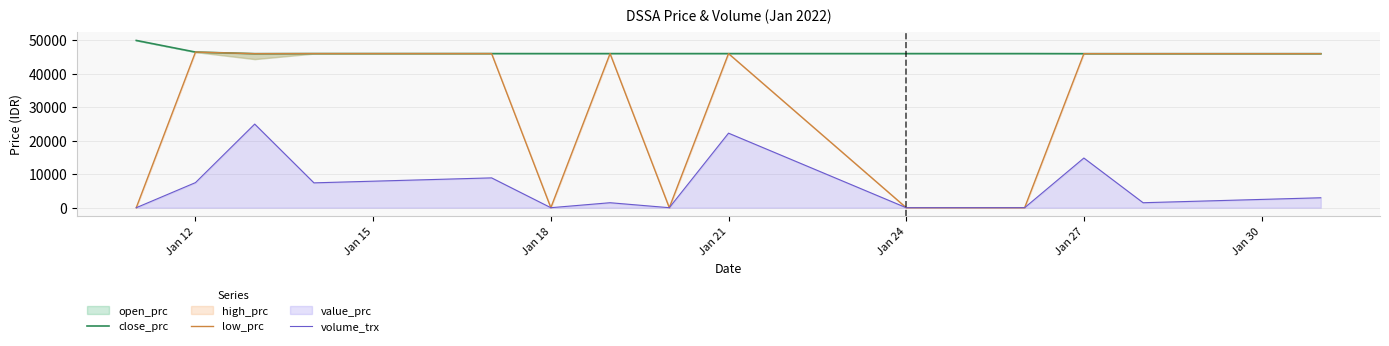

What is the highest value of the close_prc series?

49950.0